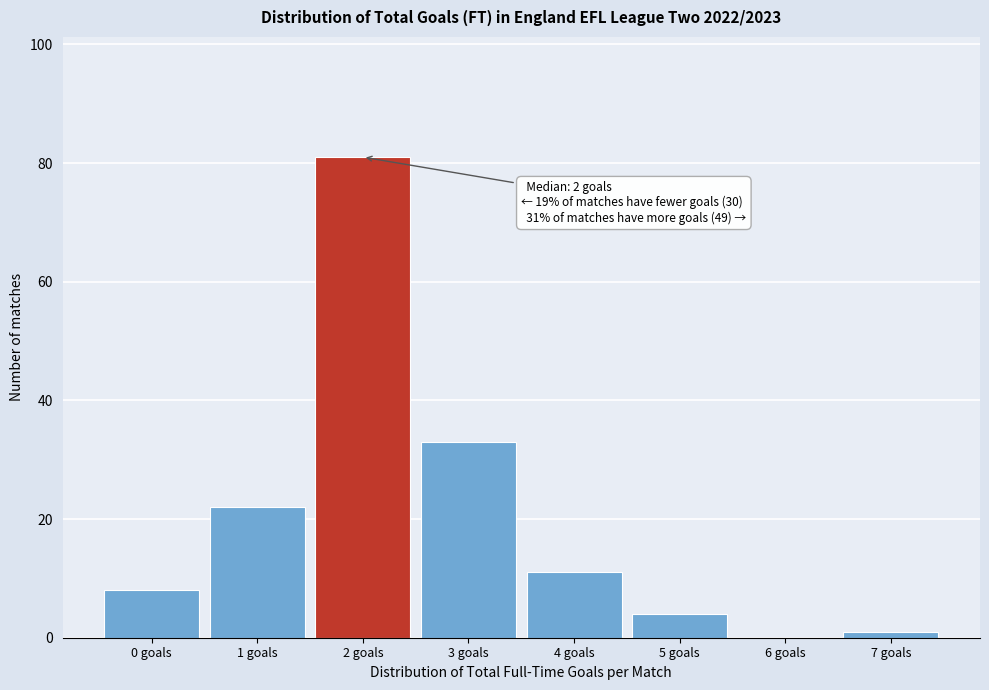

Reading left to right, list all the values displayed in this chart.

0 goals=8	1 goals=22	2 goals=81	3 goals=33	4 goals=11	5 goals=4	6 goals=0	7 goals=1